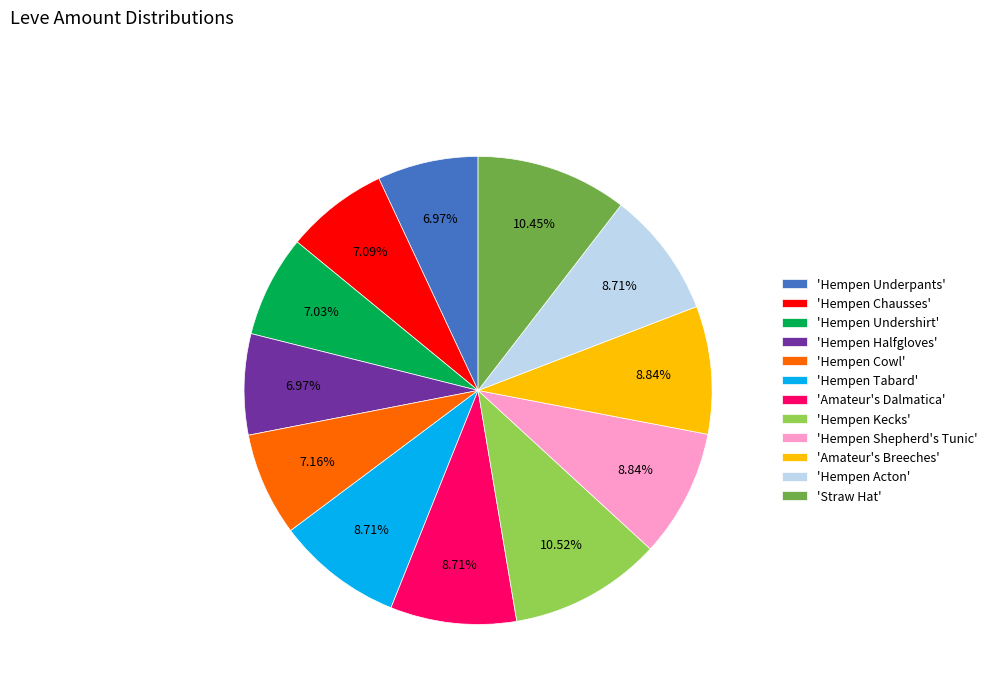

Does 'Amateur's Breeches' represent more than half of the total?

No